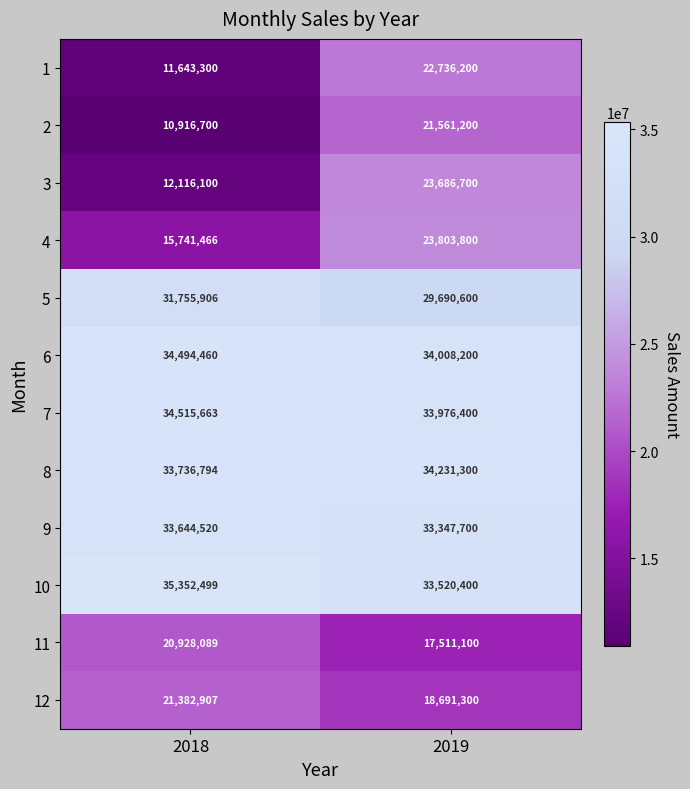

Which series has the largest total across all categories?

10